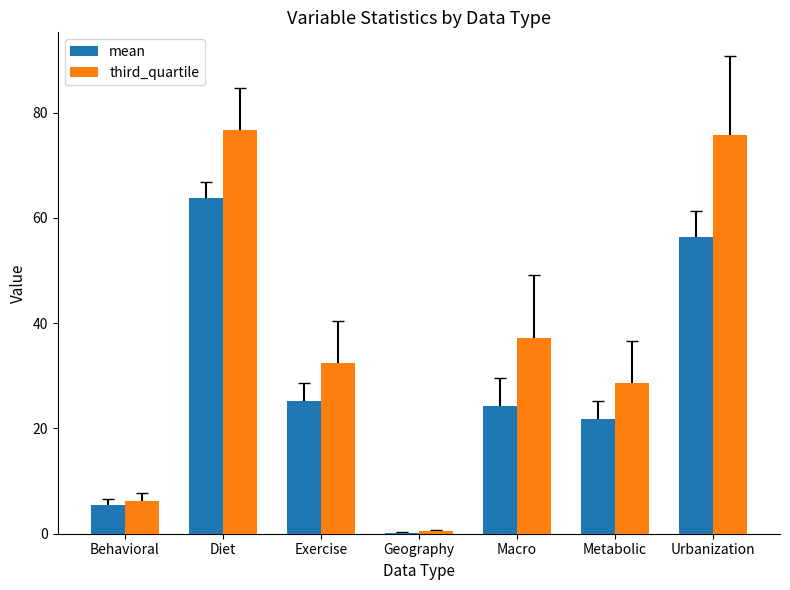

What is the greatest value displayed?

76.8